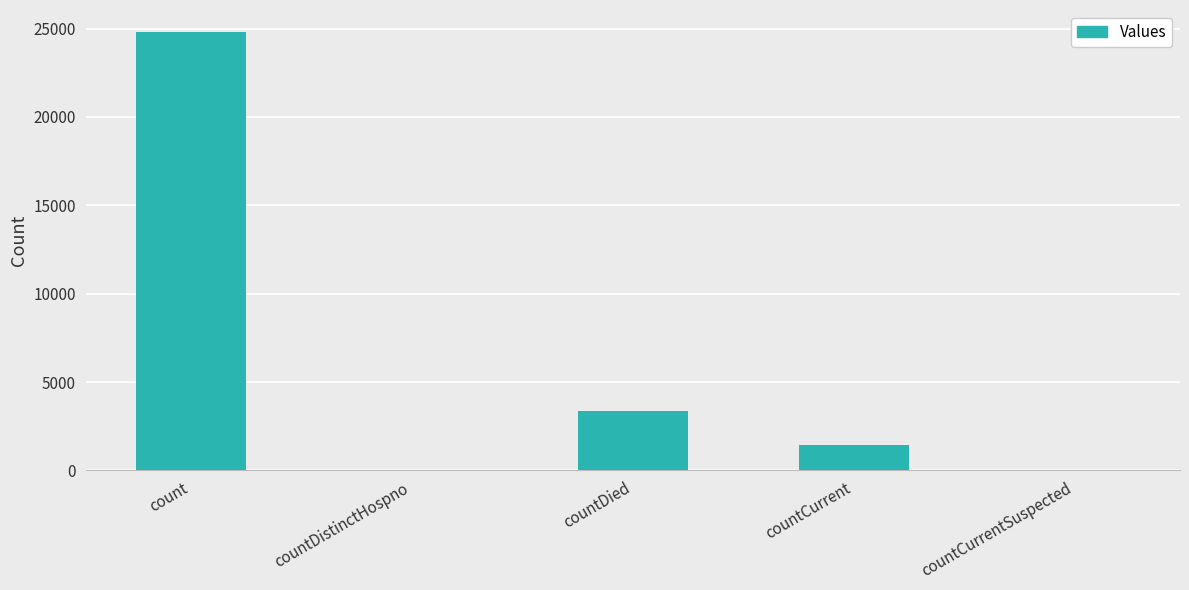

What is the approximate value at count?

24808